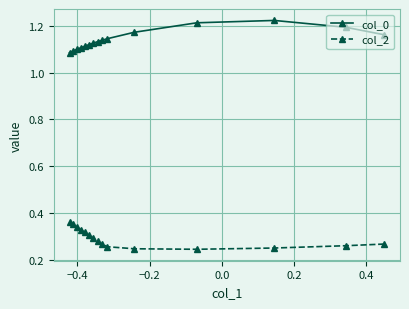

What is the sum of all col_2 values?

4.4